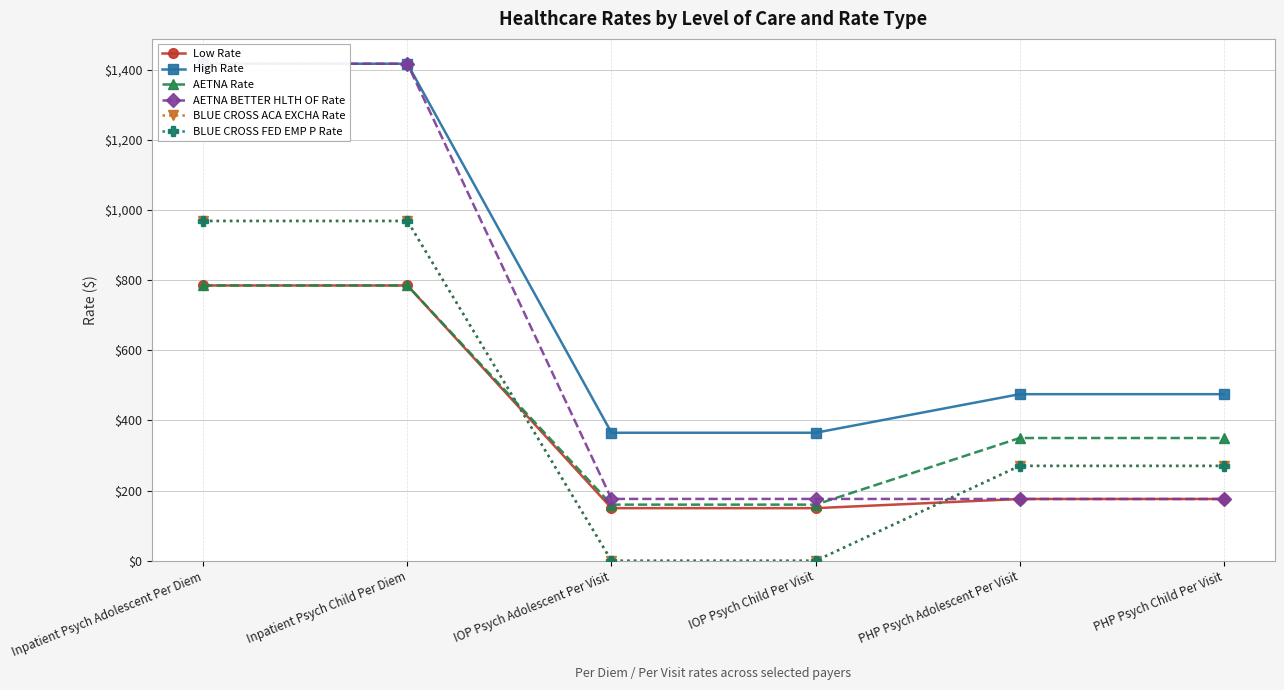

Reading left to right, transcribe all the data shown in this chart.

Low Rate: Inpatient Psych Adolescent Per Diem=785.0	Inpatient Psych Child Per Diem=785.0	IOP Psych Adolescent Per Visit=150.0	IOP Psych Child Per Visit=150.0	PHP Psych Adolescent Per Visit=176.1	PHP Psych Child Per Visit=176.1
High Rate: Inpatient Psych Adolescent Per Diem=1417.3	Inpatient Psych Child Per Diem=1417.3	IOP Psych Adolescent Per Visit=365.0	IOP Psych Child Per Visit=365.0	PHP Psych Adolescent Per Visit=475.0	PHP Psych Child Per Visit=475.0
AETNA Rate: Inpatient Psych Adolescent Per Diem=785.0	Inpatient Psych Child Per Diem=785.0	IOP Psych Adolescent Per Visit=160.0	IOP Psych Child Per Visit=160.0	PHP Psych Adolescent Per Visit=350.0	PHP Psych Child Per Visit=350.0
AETNA BETTER HLTH OF Rate: Inpatient Psych Adolescent Per Diem=1417.3	Inpatient Psych Child Per Diem=1417.3	IOP Psych Adolescent Per Visit=176.3	IOP Psych Child Per Visit=176.3	PHP Psych Adolescent Per Visit=176.1	PHP Psych Child Per Visit=176.1
BLUE CROSS ACA EXCHA Rate: Inpatient Psych Adolescent Per Diem=969.0	Inpatient Psych Child Per Diem=969.0	IOP Psych Adolescent Per Visit=0.0	IOP Psych Child Per Visit=0.0	PHP Psych Adolescent Per Visit=270.5	PHP Psych Child Per Visit=270.5
BLUE CROSS FED EMP P Rate: Inpatient Psych Adolescent Per Diem=969.0	Inpatient Psych Child Per Diem=969.0	IOP Psych Adolescent Per Visit=0.0	IOP Psych Child Per Visit=0.0	PHP Psych Adolescent Per Visit=270.5	PHP Psych Child Per Visit=270.5